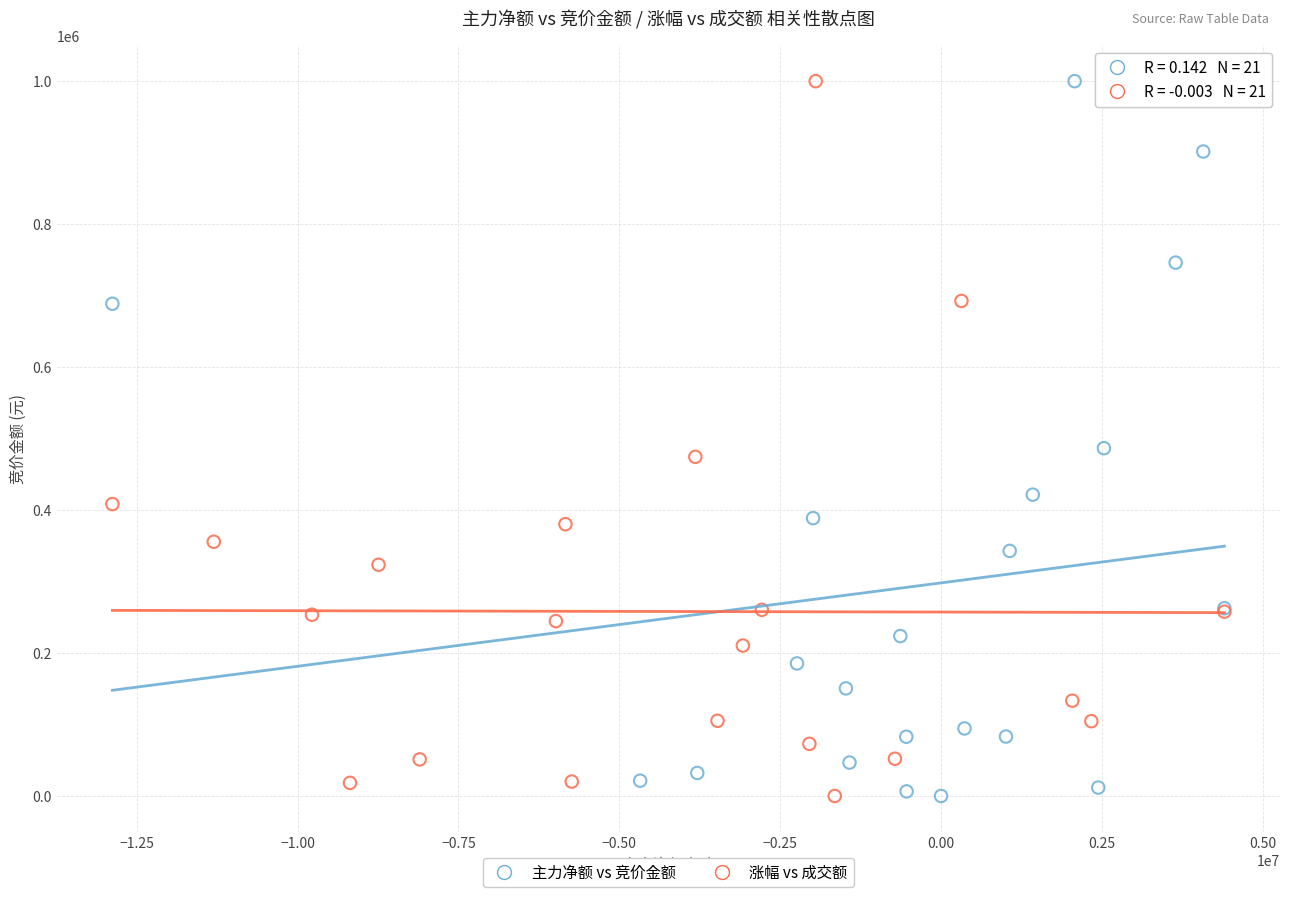

What are all the series names shown in the legend?

主力净额 vs 竞价金额, 涨幅 vs 成交额